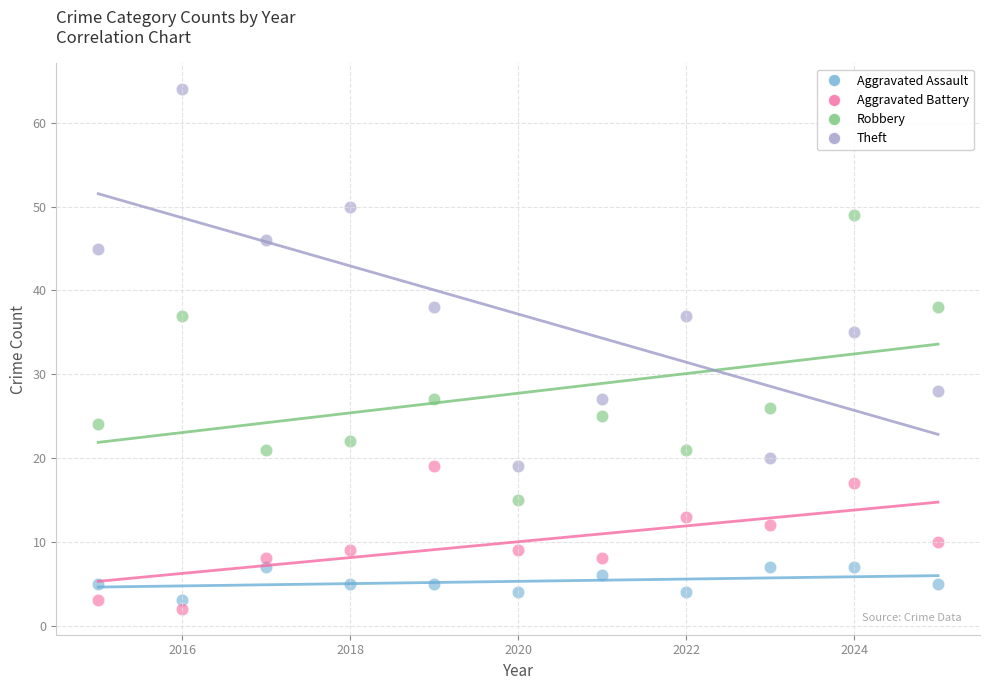

Which series reaches the maximum Y coordinate?

Theft